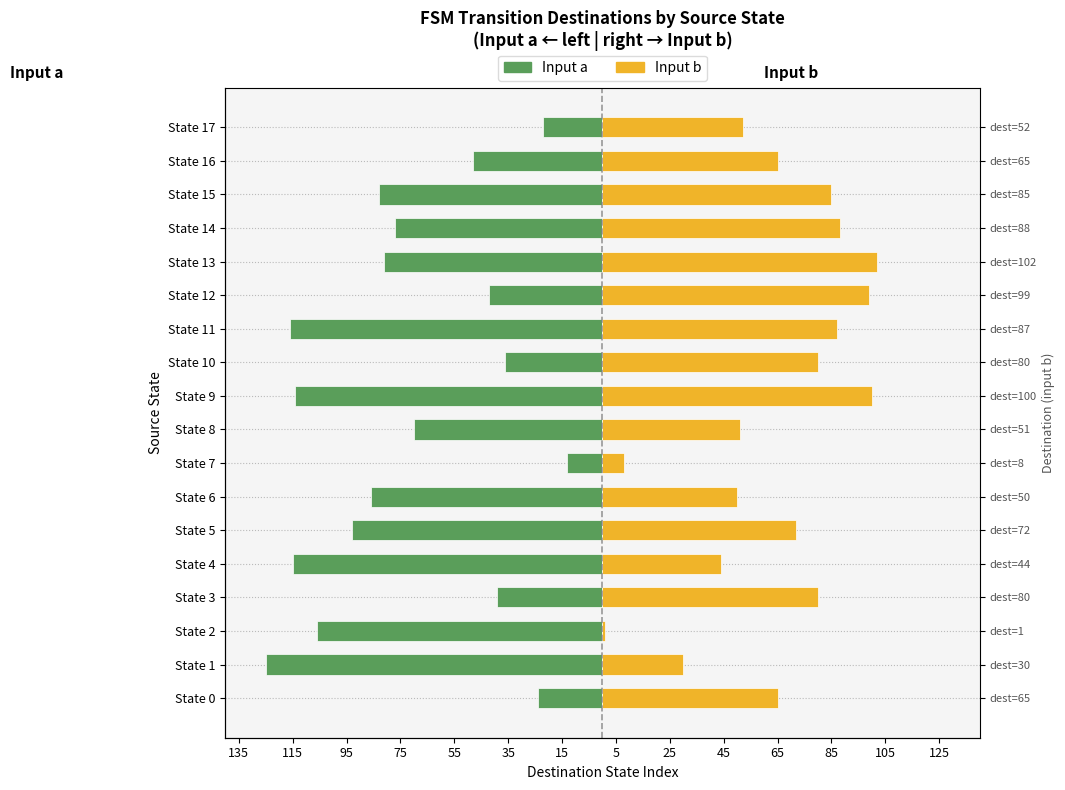

True or false: Input a has a value of -53 at State 11.

False